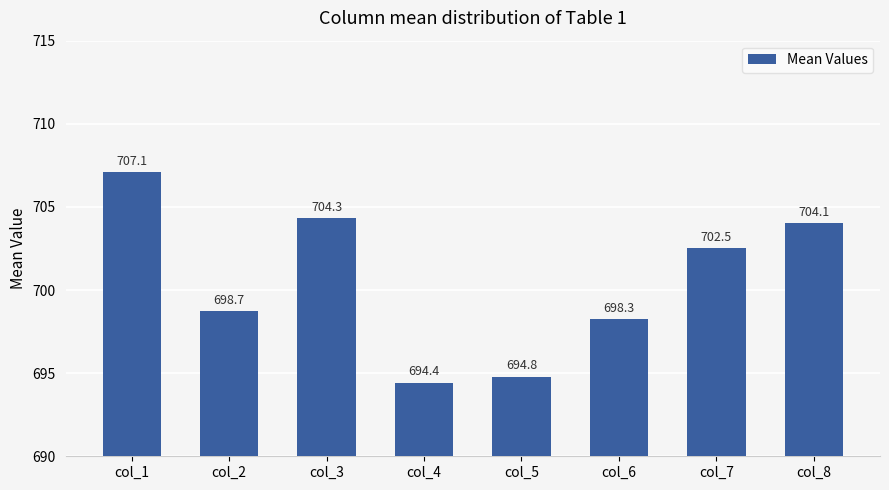

Reading left to right, transcribe all the data shown in this chart.

707.1	698.7	704.3	694.4	694.8	698.3	702.5	704.1